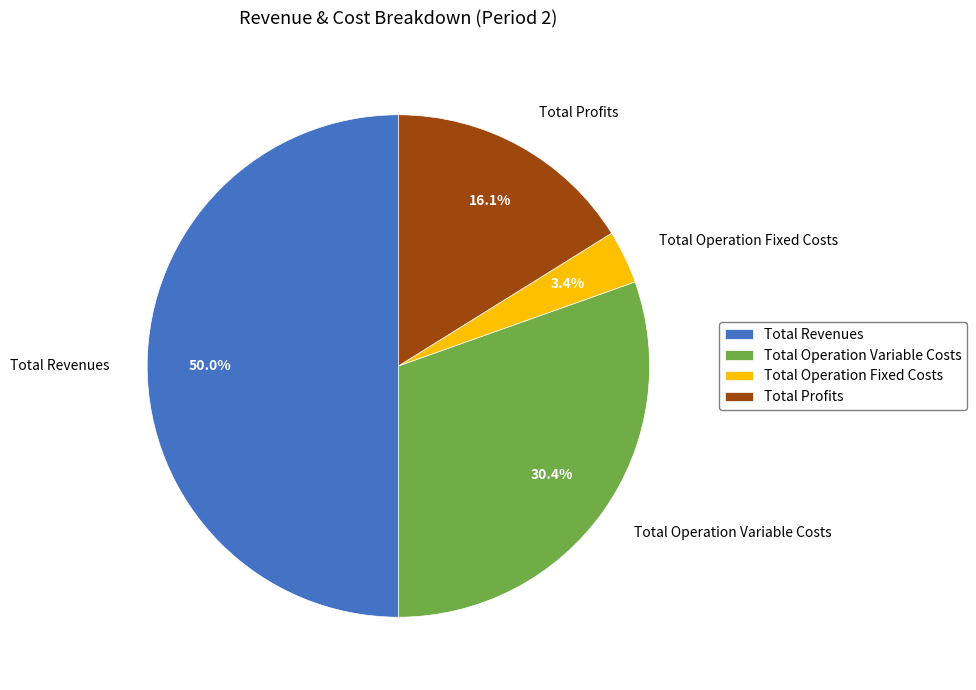

What percentage is NOT represented by Total Profits?

83.9%